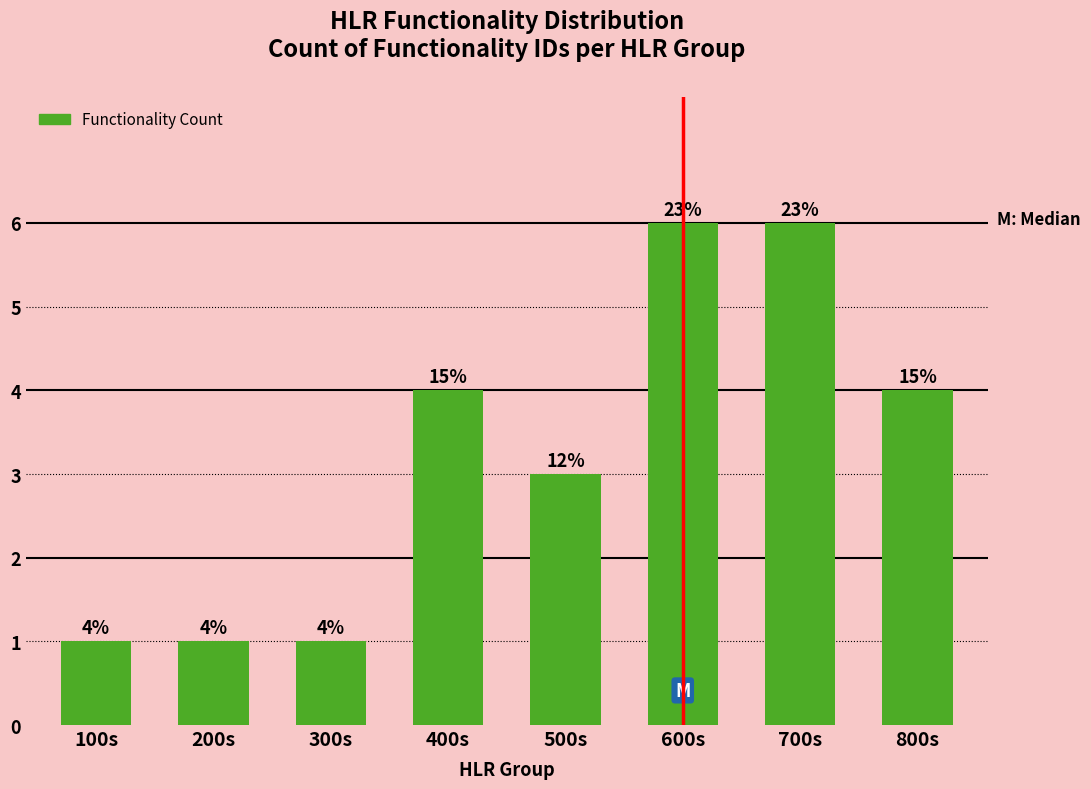

Are the bars horizontal?

No